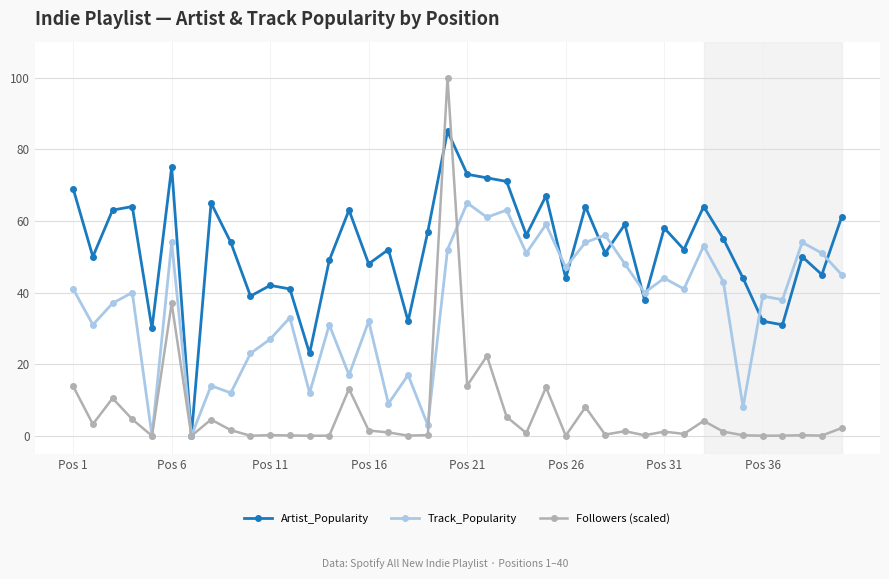

What is the greatest value displayed?

100.0